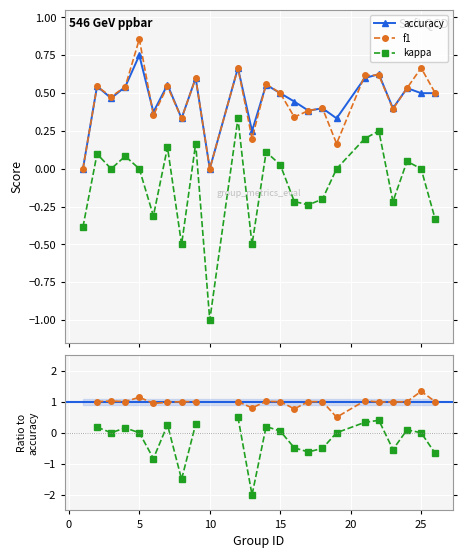

True or false: kappa and f1 intersect in this chart.

False